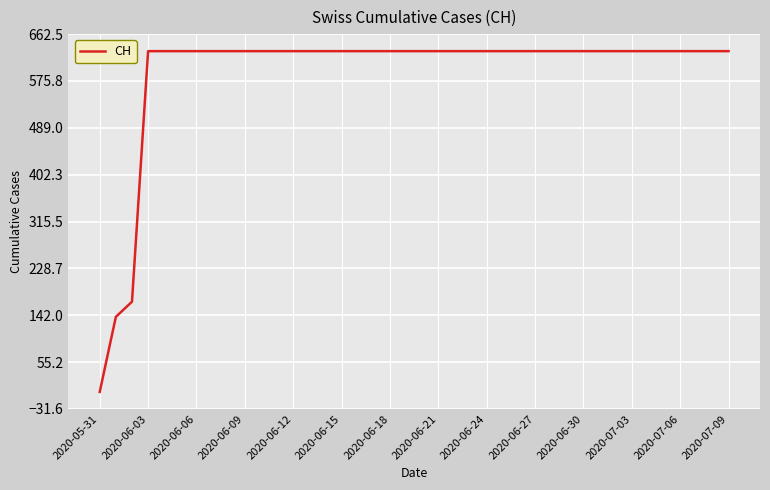

What is the difference between the maximum and minimum values?

631